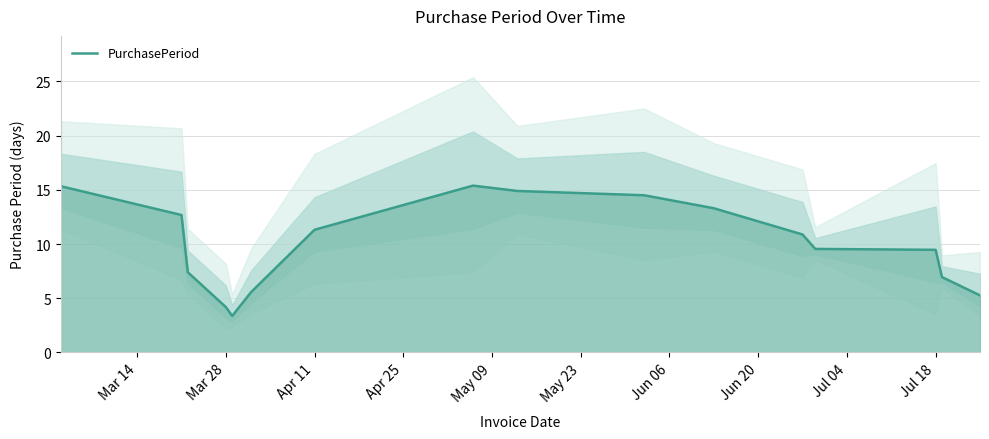

What is the minimum value for PurchasePeriod?

3.4